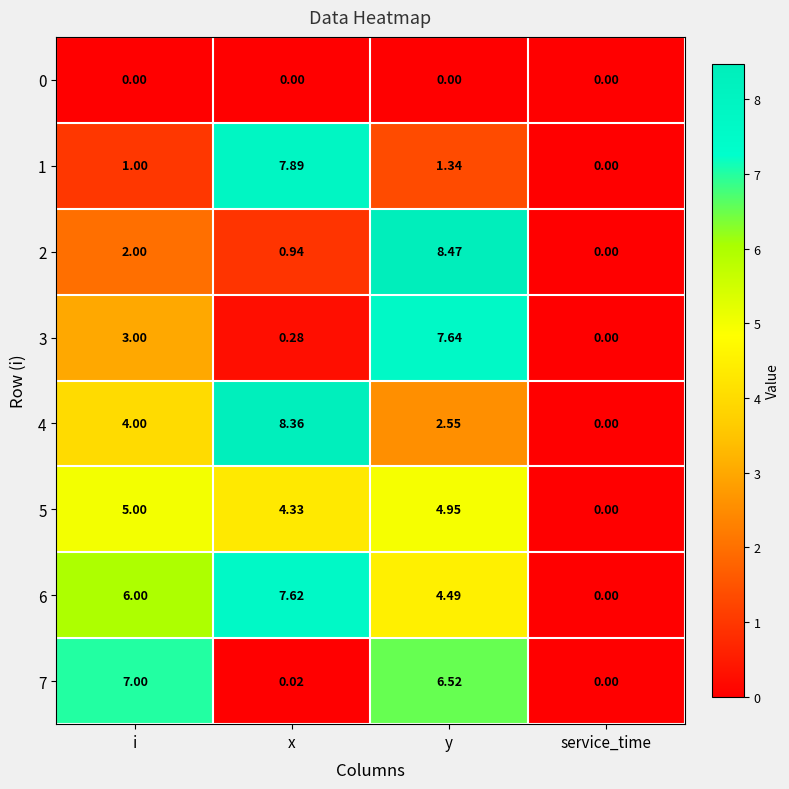

At which label does 7 reach its peak?

i